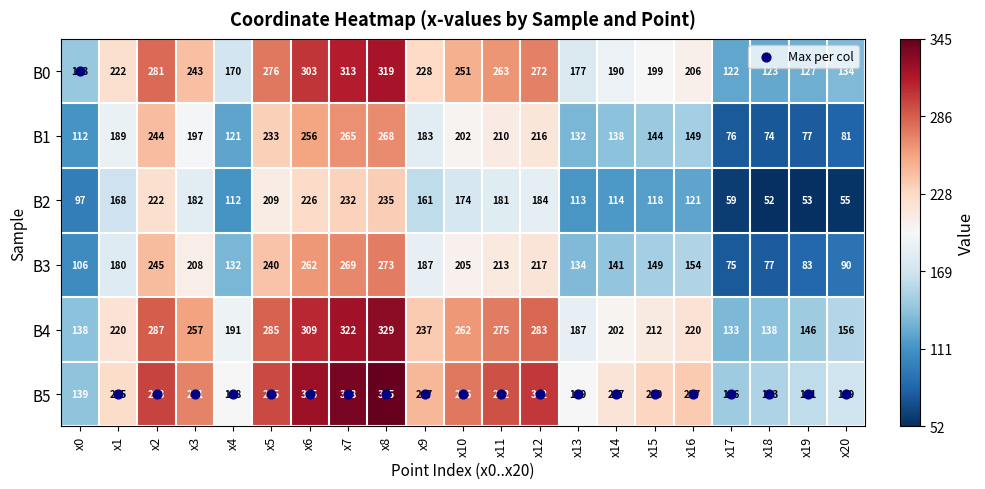

What is the approximate value of B3 at x16?

154